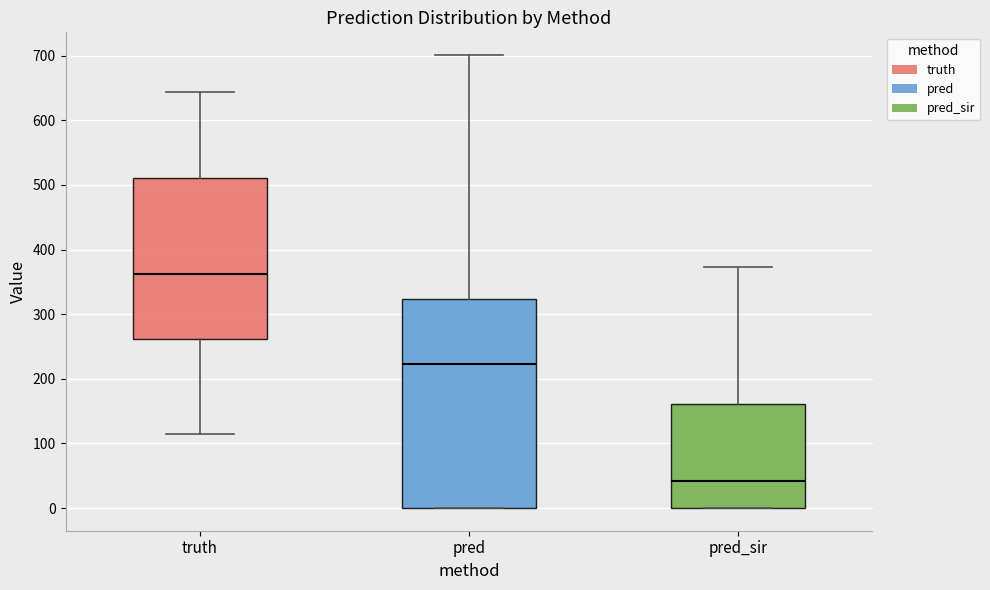

Reading left to right, transcribe this box plot: for each box, give where its median line is, the range the box spans, and where its two whiskers end, as read against the y-axis. The values are not printed on the chart, so give them approximately, as read against the axis.

truth: median 360, box 260 to 510, whiskers 110 to 640
pred: median 220, box 0 to 320, whiskers 0 to 700
pred_sir: median 40, box 0 to 160, whiskers 0 to 370